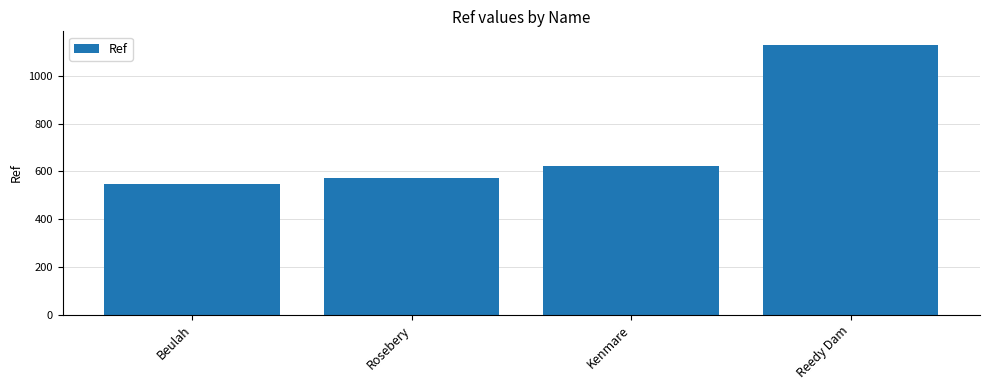

What is the maximum value shown in the chart?

1130